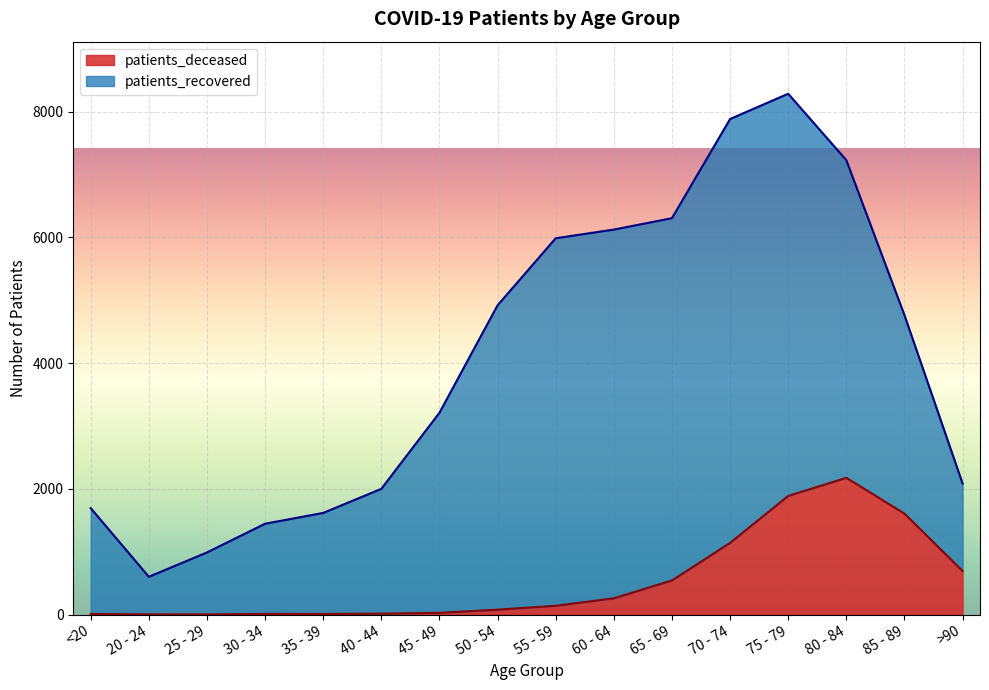

Rank the categories by value from lowest to highest.

25 - 29, 20 - 24, <20, 35 - 39, 30 - 34, 40 - 44, 45 - 49, 50 - 54, 55 - 59, 60 - 64, 65 - 69, >90, 70 - 74, 85 - 89, 75 - 79, 80 - 84